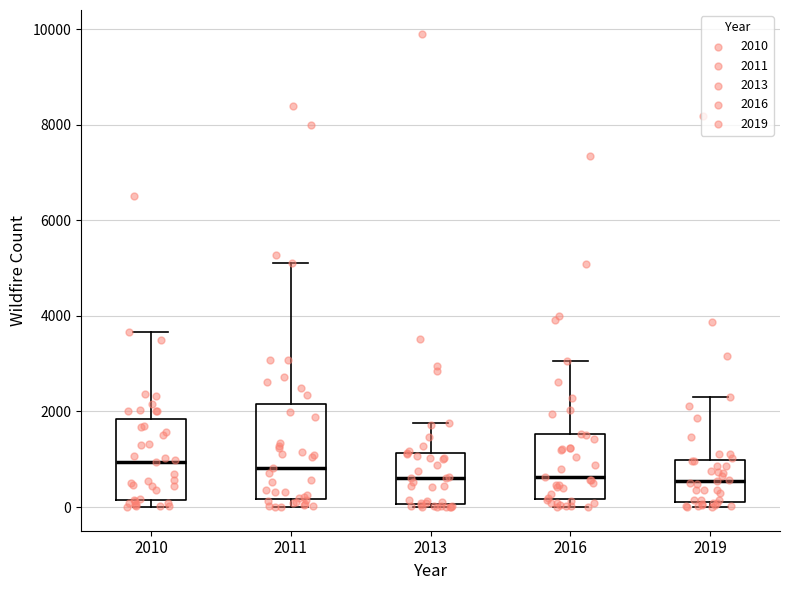

Reading left to right, transcribe this box plot: for each box, give where its median line is, the range the box spans, and where its two whiskers end, as read against the y-axis. The values are not printed on the chart, so give them approximately, as read against the axis.

2010: median 1000, box 200 to 1800, whiskers 0 to 3600
2011: median 800, box 200 to 2200, whiskers 0 to 5200
2013: median 600, box 0 to 1200, whiskers 0 (just below the box's lower edge) to 1800
2016: median 600, box 200 to 1600, whiskers 0 to 3000
2019: median 600, box 200 to 1000, whiskers 0 to 2200